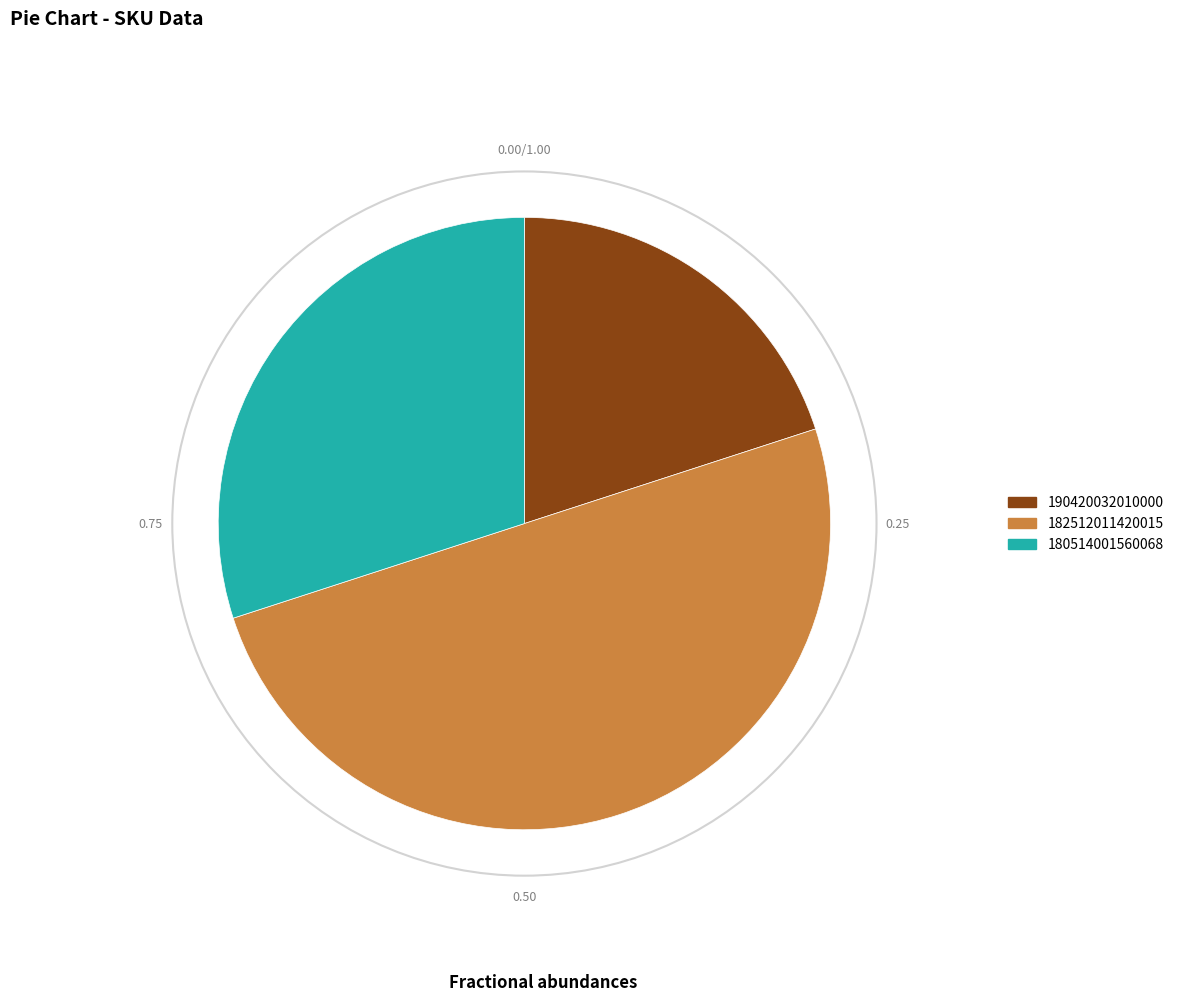

Combined, do 182512011420015 and 180514001560068 account for over 50%?

Yes